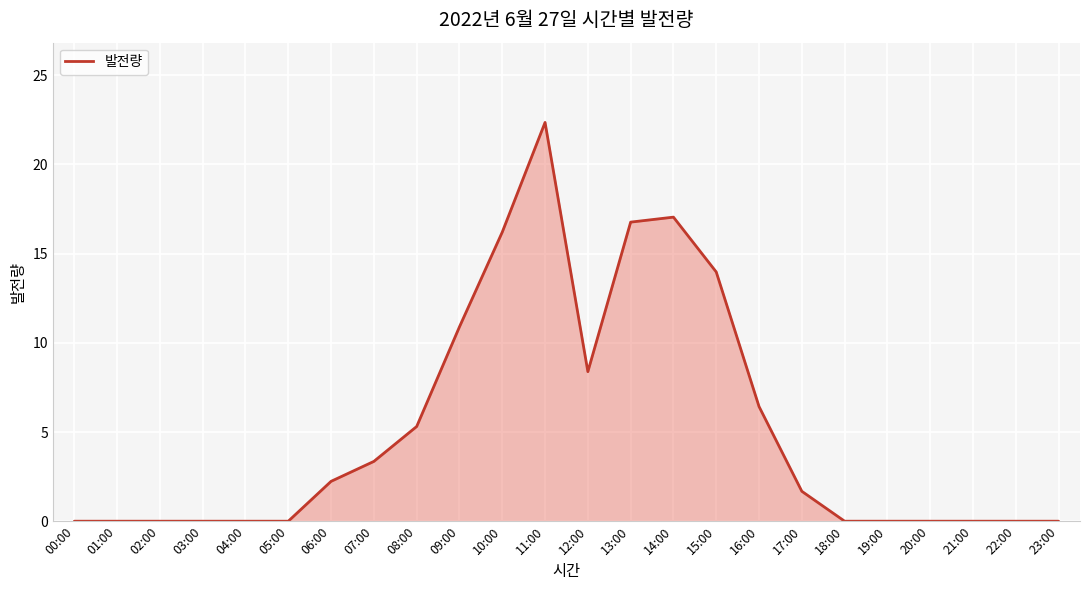

What position from the right is 11:00?

13